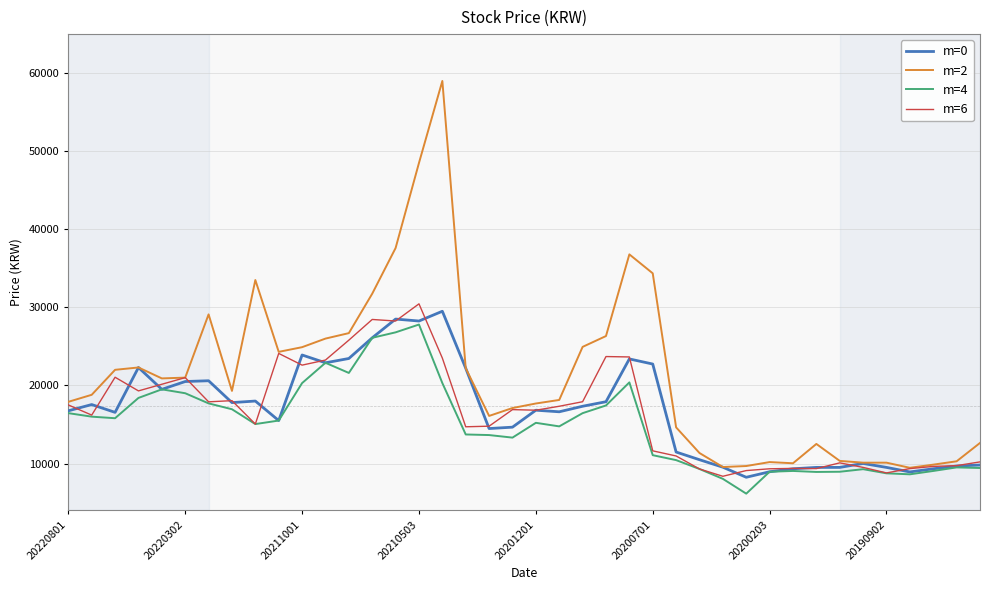

Which series has the largest total across all categories?

m=2